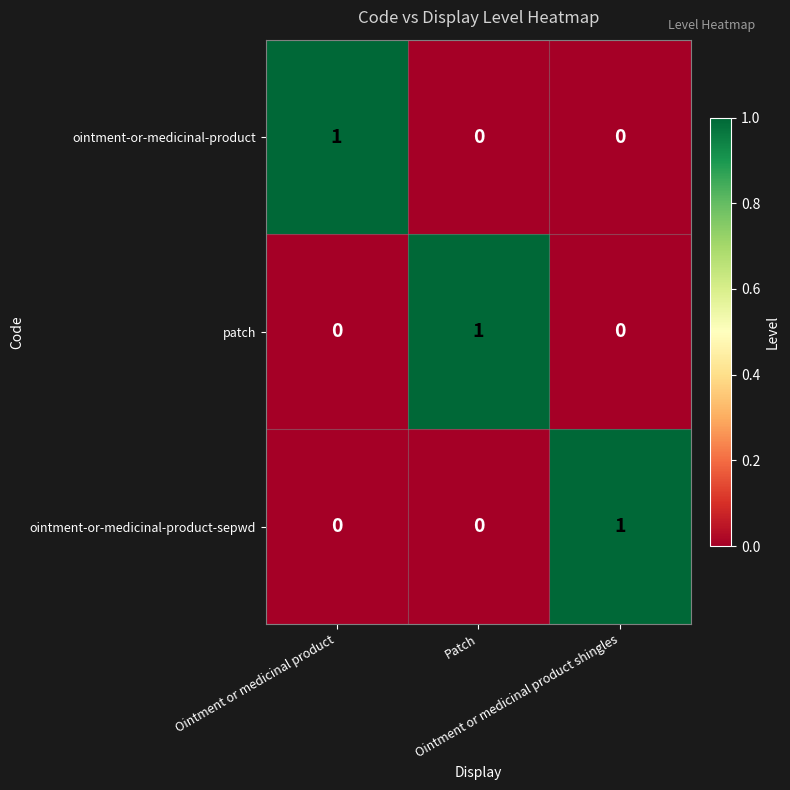

How many ointment-or-medicinal-product-sepwd values are between 0 and 1?

3